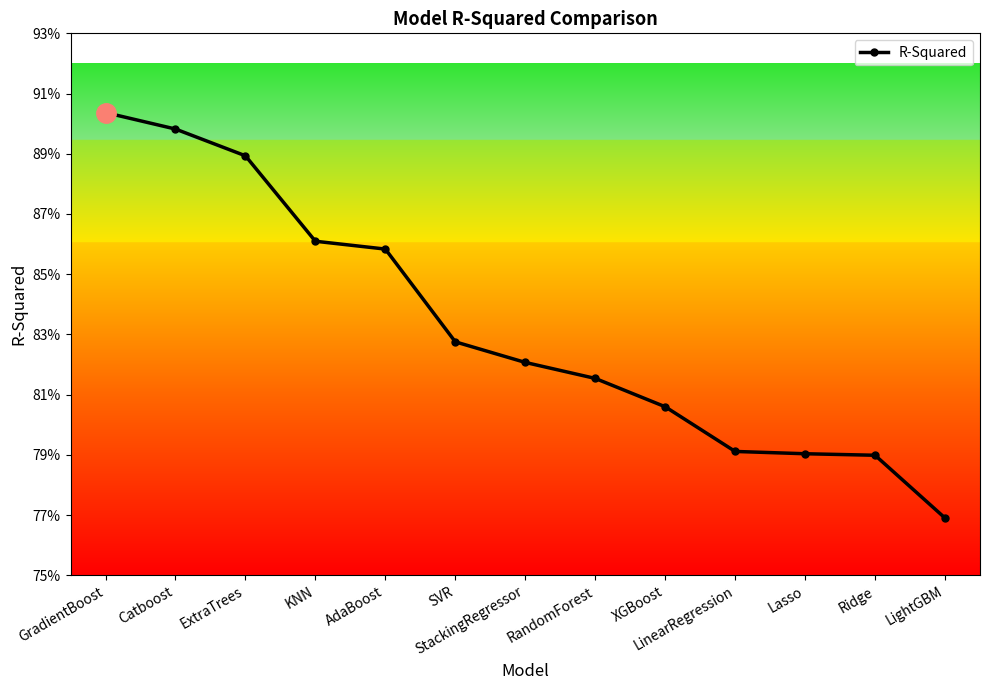

What is the greatest value displayed?

0.9